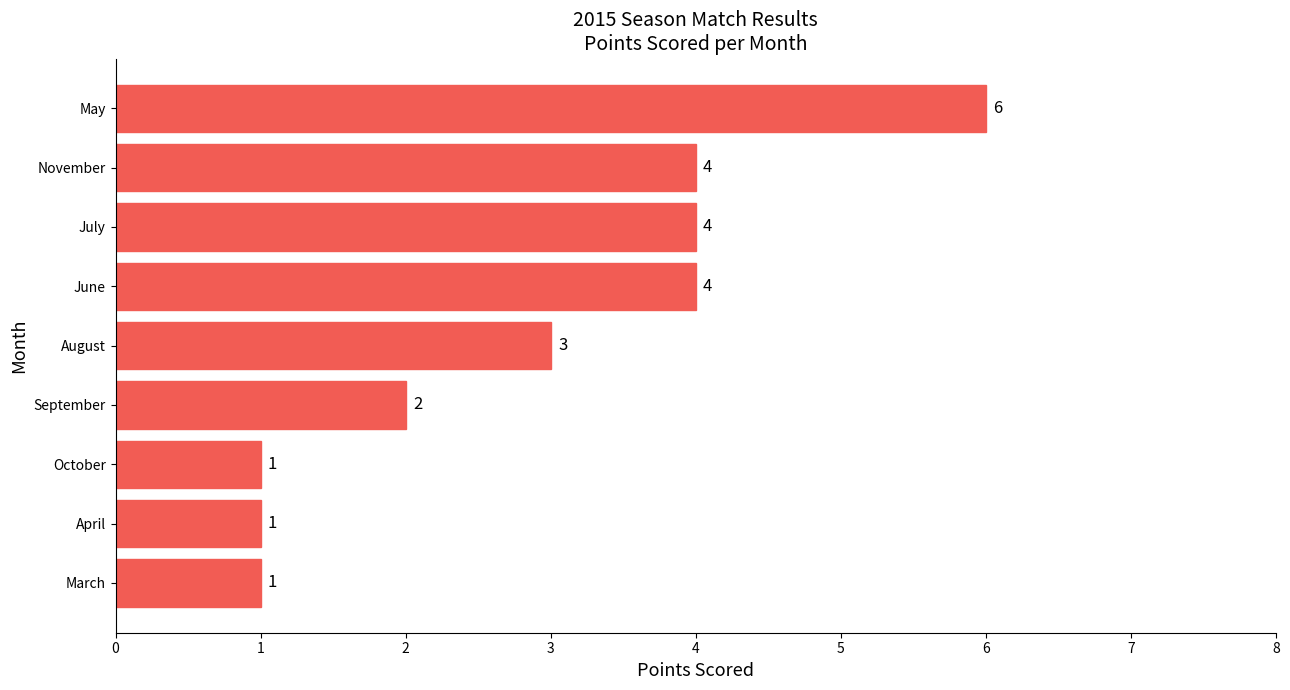

What is the minimum value shown in the chart?

1